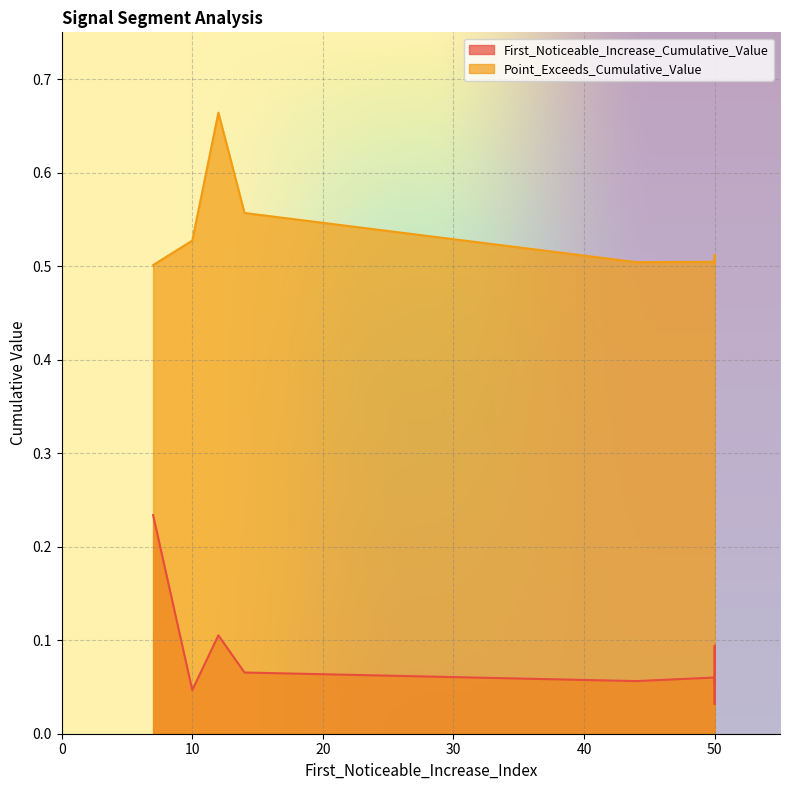

How many distinct data groups are displayed?

2